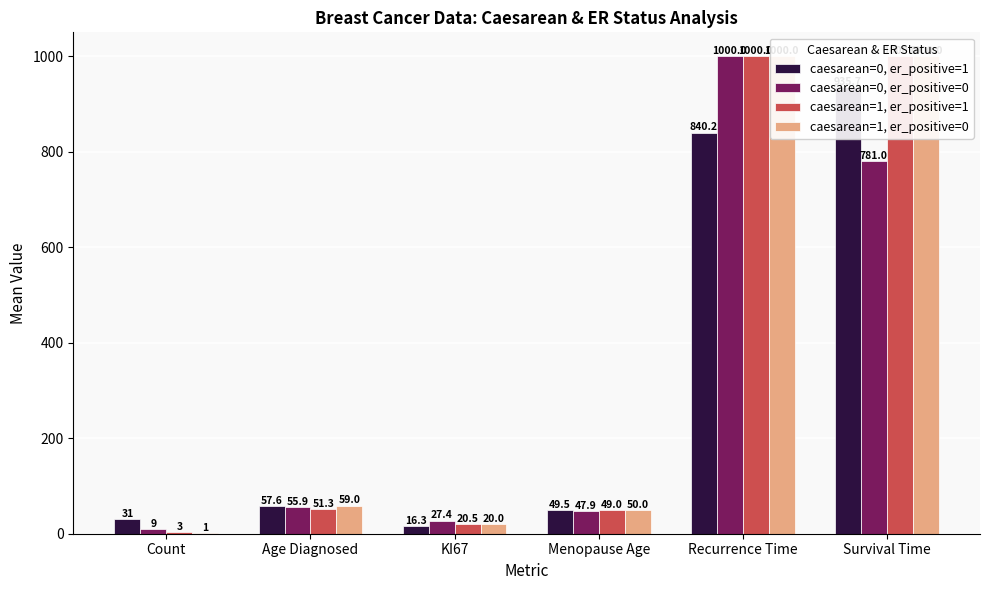

How many categories are shown in the chart?

6